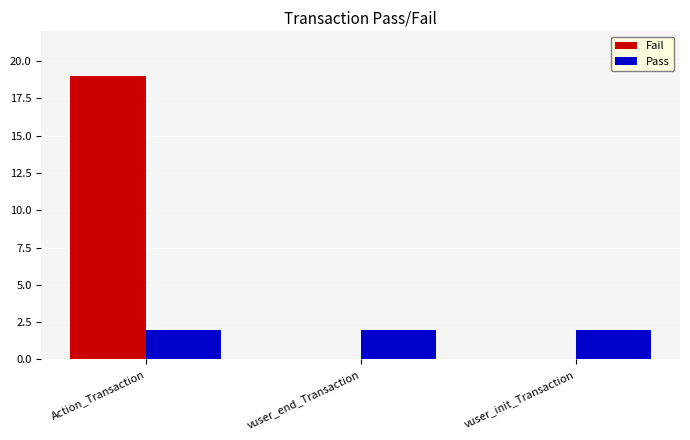

The value of Fail at vuser_init_Transaction is 6. True or false?

False